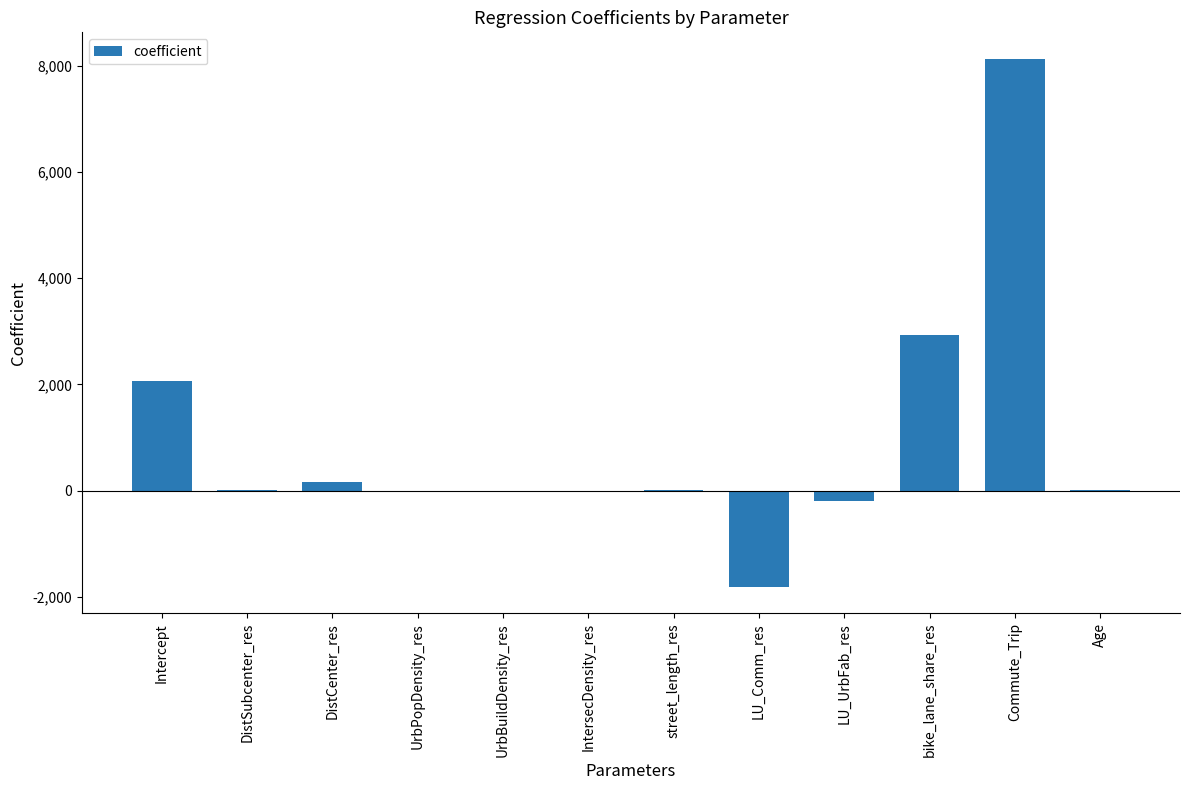

Does the chart contain stacked bars?

No